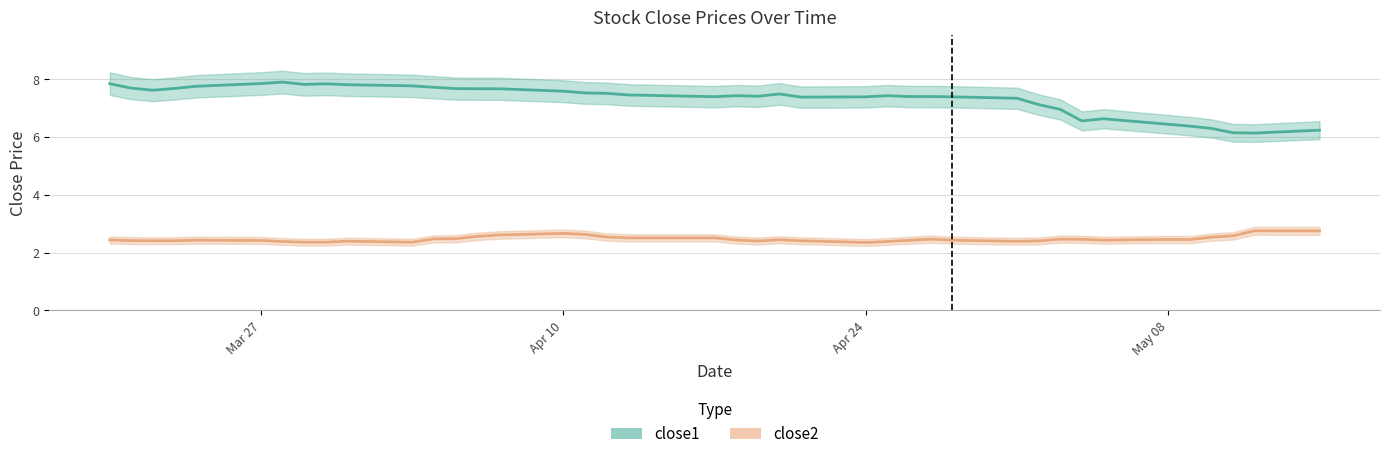

True or false: close2 has more than 2 interior local peaks.

True